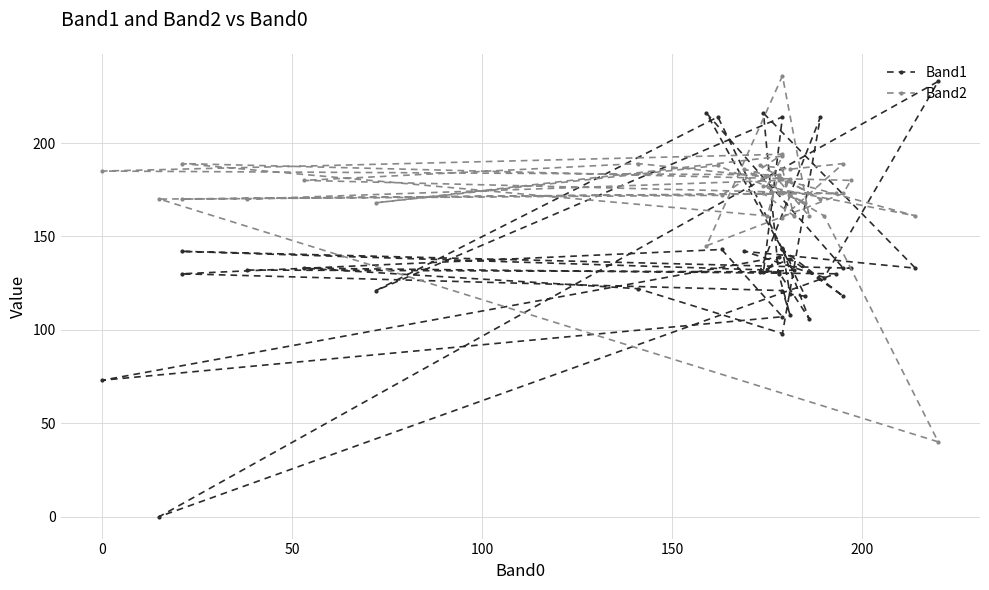

Which series ends up on top after the final intersection of Band1 and Band2?

Band2